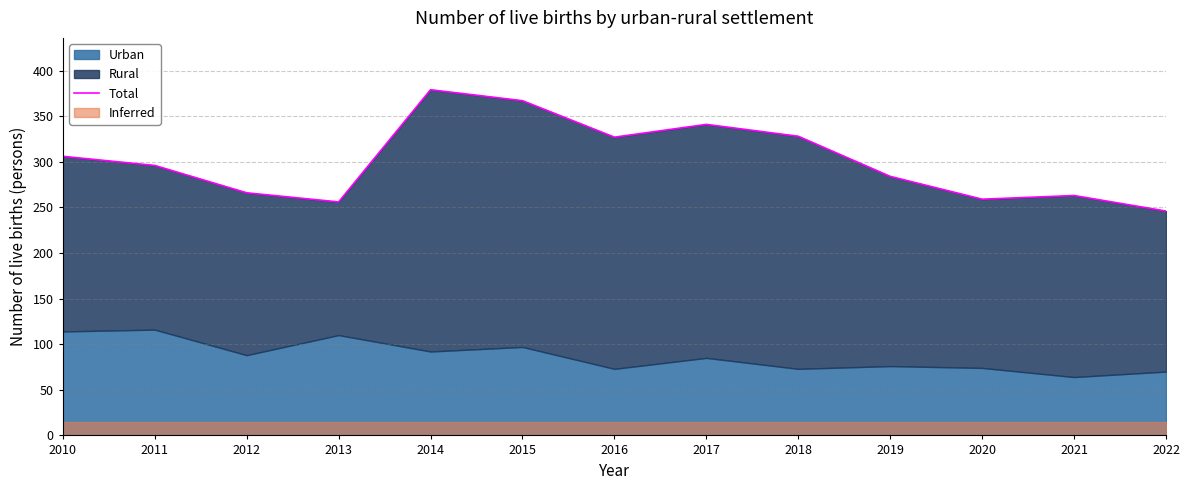

What is the maximum value shown in the chart?

379